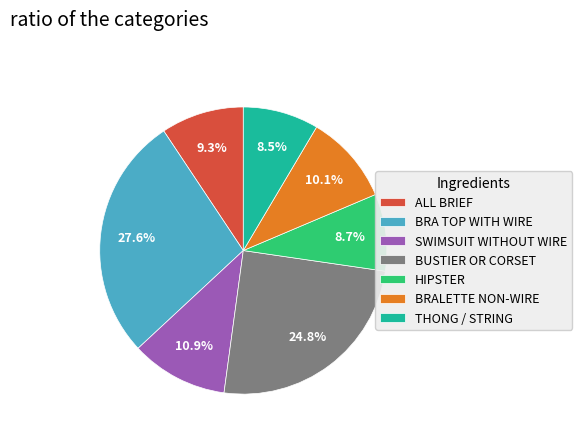

Which category has the biggest portion of the pie?

BRA TOP WITH WIRE